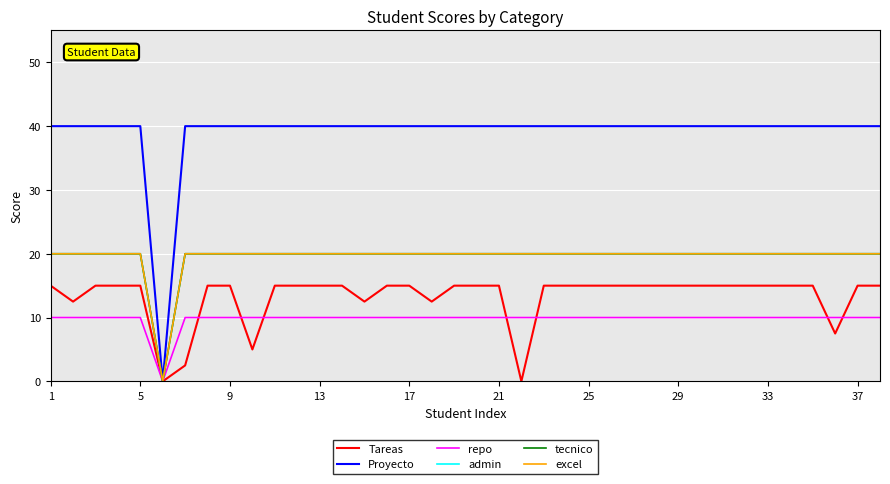

What is the difference between the second highest and minimum values in the repo series?

10.0